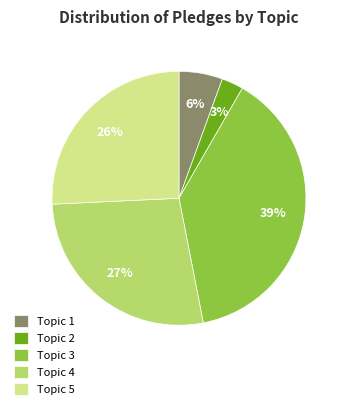

Between Topic 1 and Topic 4, which is larger?

Topic 4